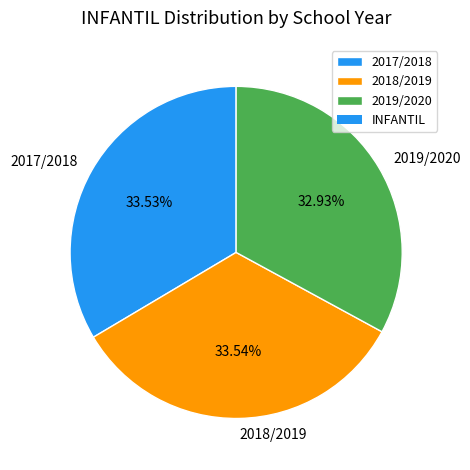

What percentage is the 2019/2020 slice, to the nearest percent?

33%